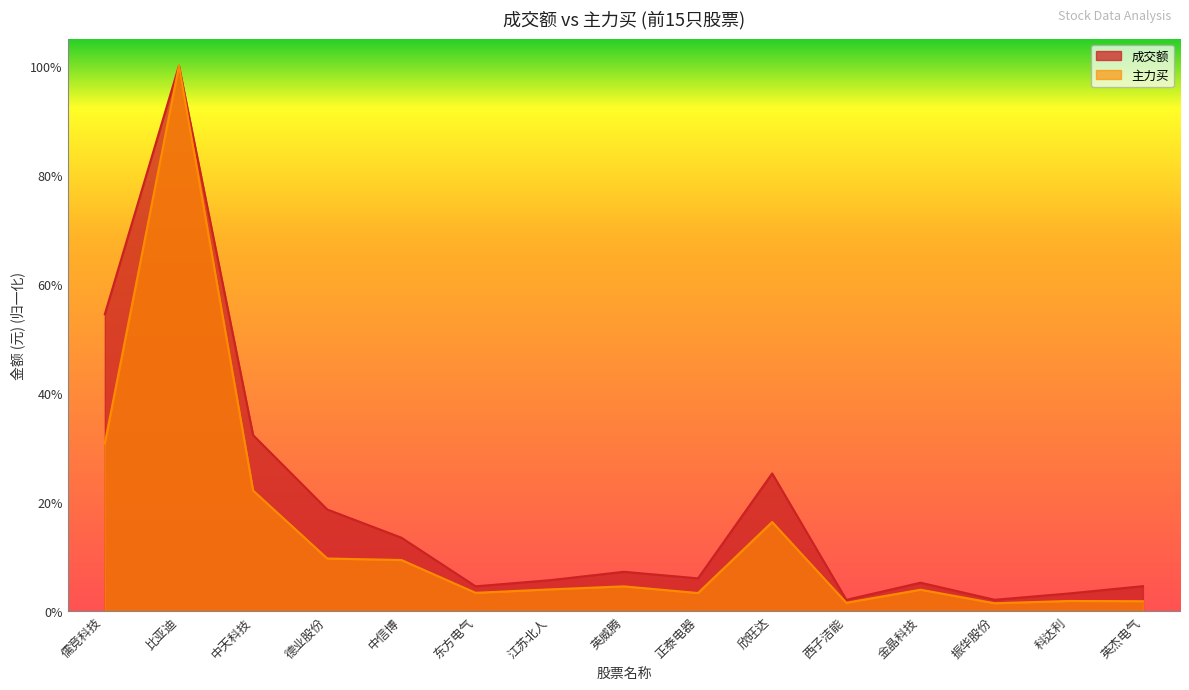

The 主力买 series shows 0.1 at 儒竞科技. True or false?

False